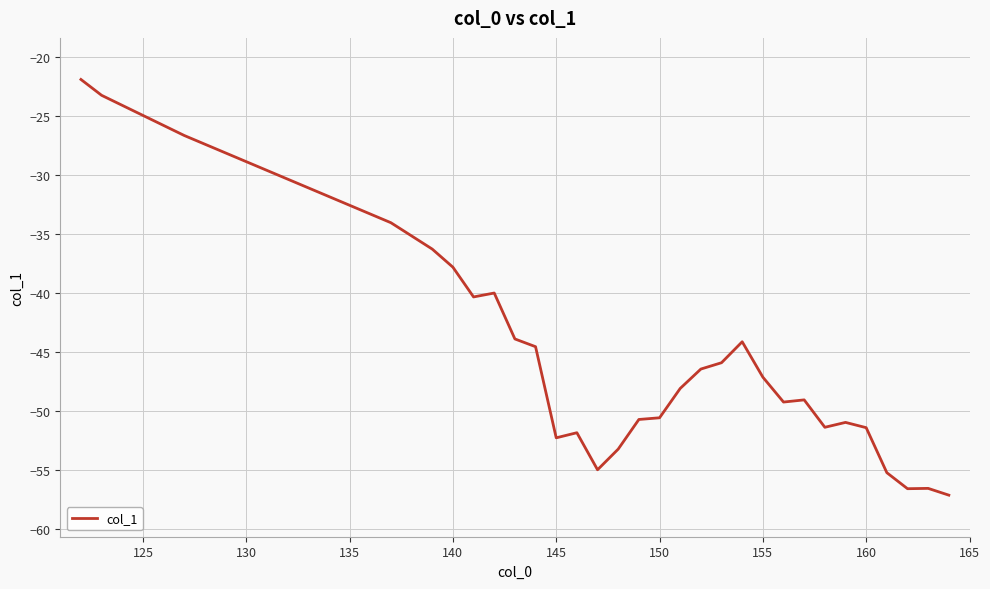

What is the minimum value shown in the chart?

-57.1